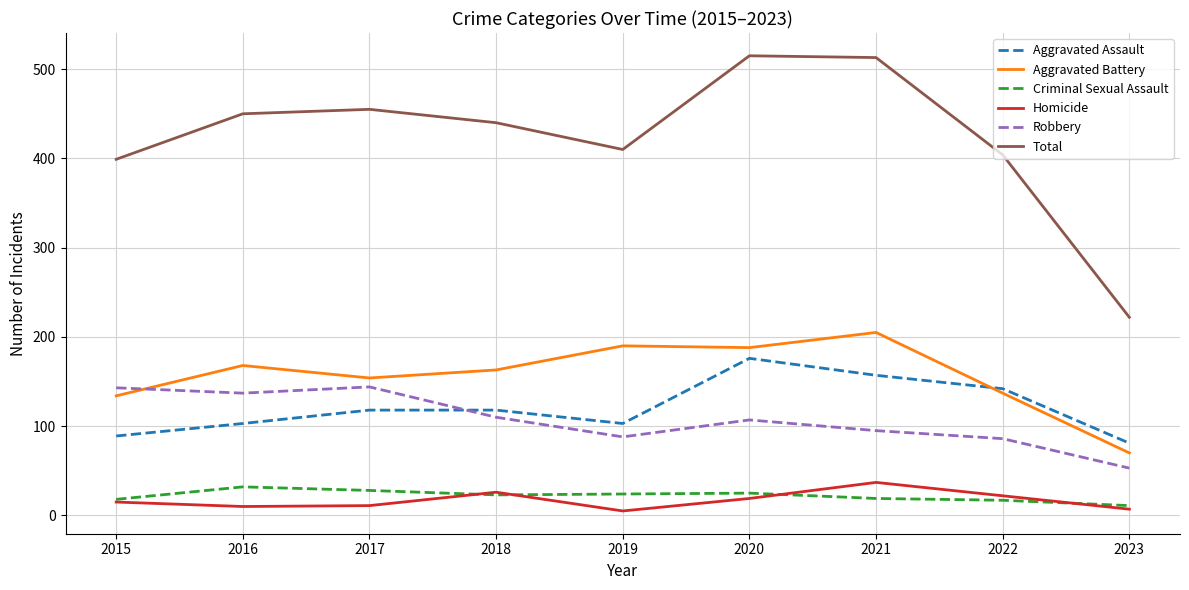

Where is the first local minimum for Aggravated Assault?

2019